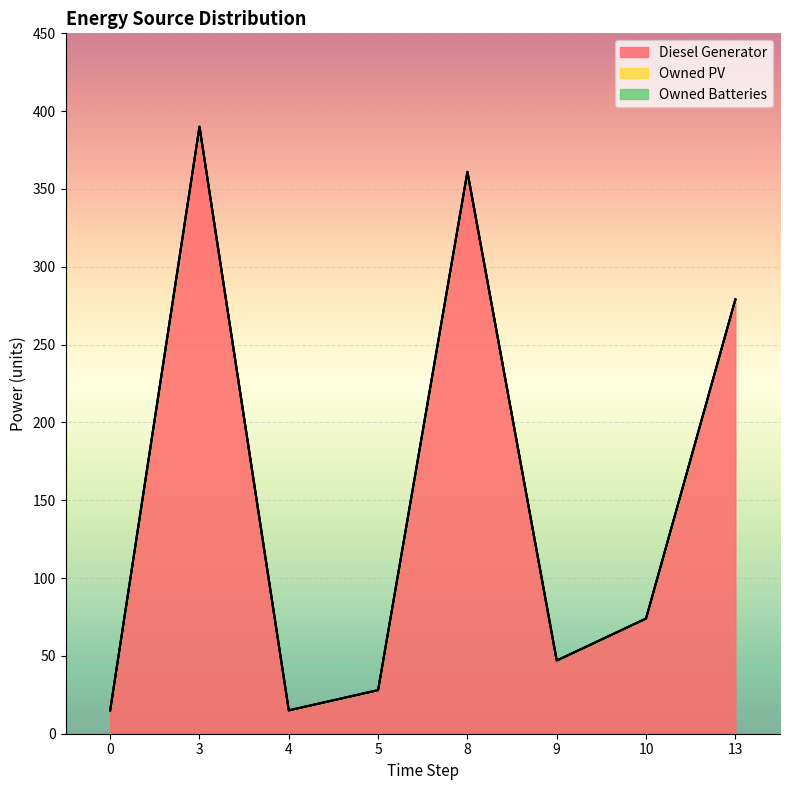

List the series in order of their peak value, lowest first.

Owned PV, Owned Batteries, Diesel Generator